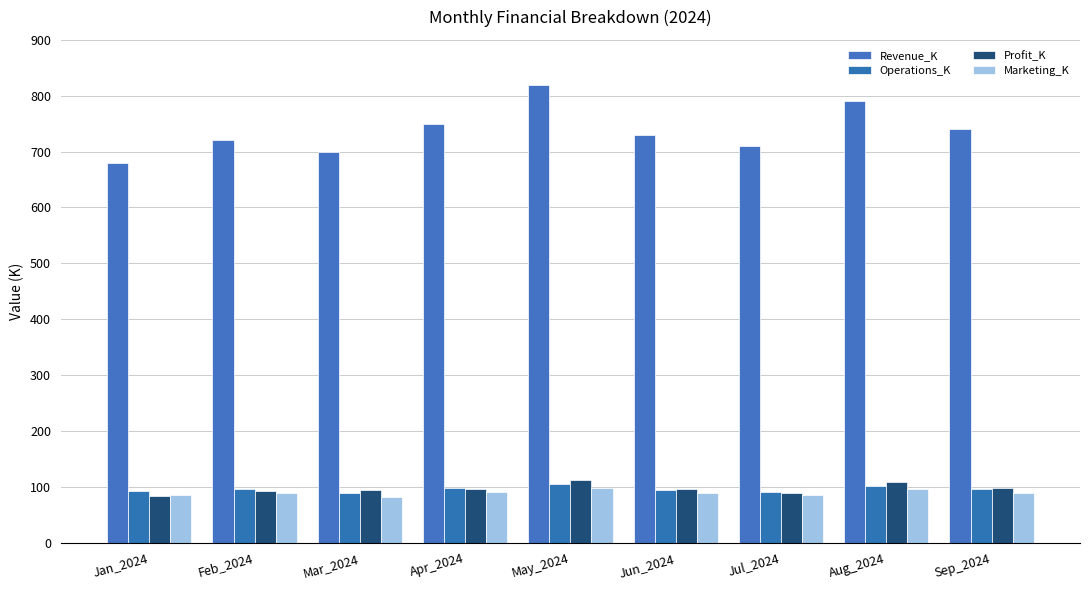

Which series has the largest total across all categories?

Revenue_K